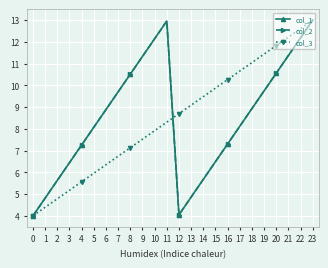

The col_2 series shows 3.5 at 20. True or false?

False